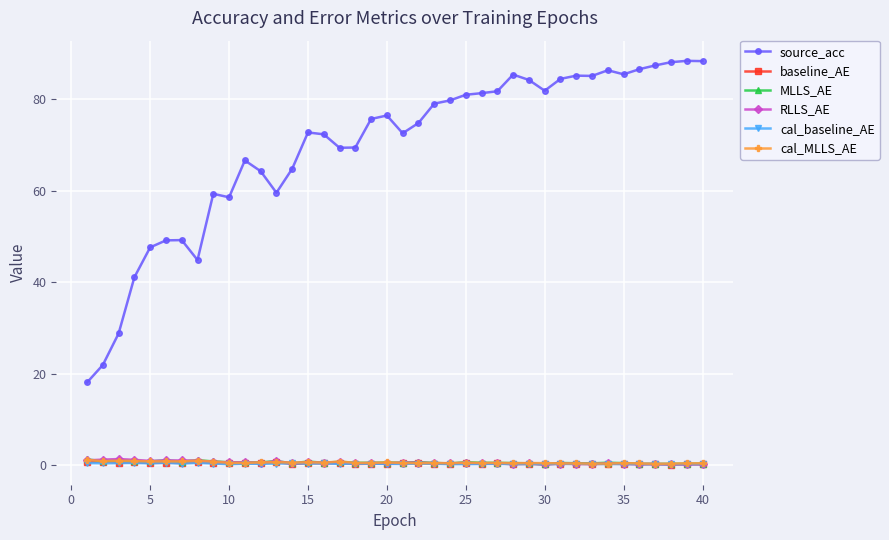

True or false: baseline_AE has more than 0 points higher than both neighbors.

True